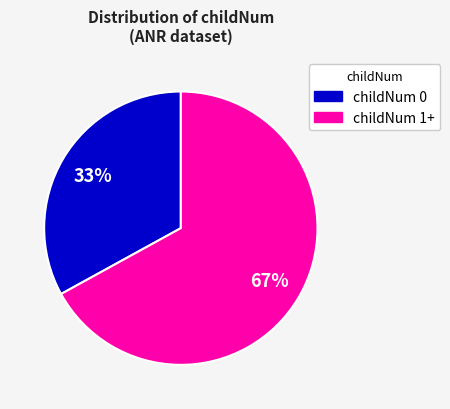

How many segments does this pie chart have?

2